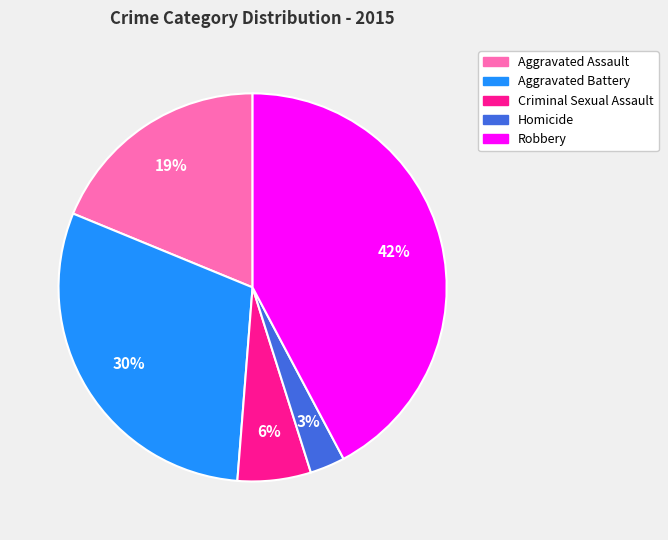

To the nearest percent, what percentage of the pie is Criminal Sexual Assault?

6%